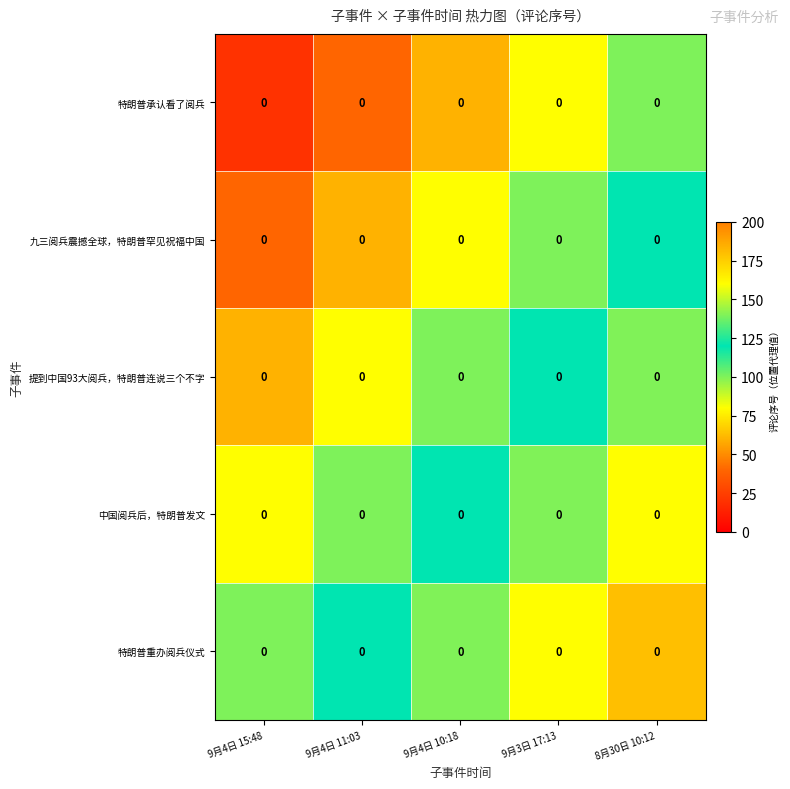

List the series in order of their peak value, lowest first.

特朗普承认看了阅兵, 九三阅兵震撼全球，特朗普罕见祝福中国, 提到中国93大阅兵，特朗普连说三个不字, 中国阅兵后，特朗普发文, 特朗普重办阅兵仪式